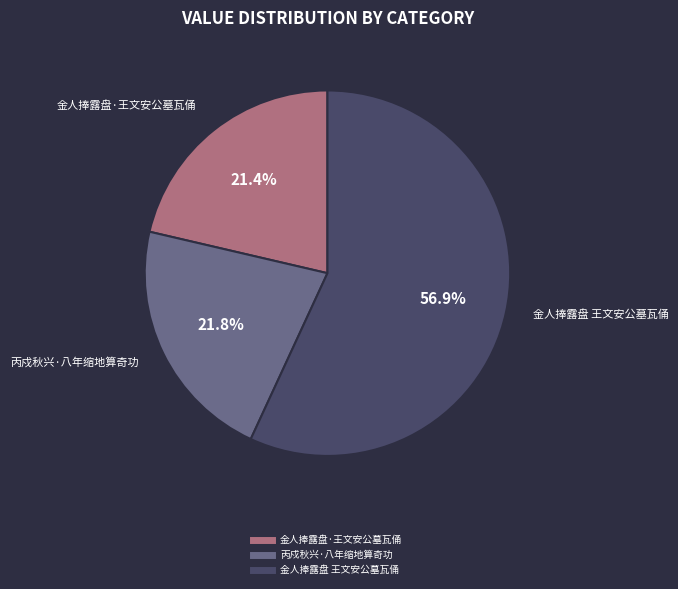

Is there any slice that represents more than half of the pie?

Yes